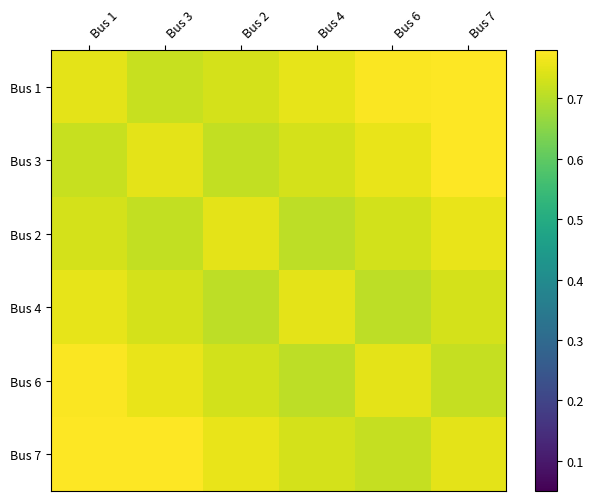

Reading left to right, what are all the values shown in this chart?

Bus 1: Bus 1=0.8	Bus 3=0.7	Bus 2=0.7	Bus 4=0.8	Bus 6=0.8	Bus 7=0.8
Bus 3: Bus 1=0.7	Bus 3=0.8	Bus 2=0.7	Bus 4=0.7	Bus 6=0.8	Bus 7=0.8
Bus 2: Bus 1=0.7	Bus 3=0.7	Bus 2=0.8	Bus 4=0.7	Bus 6=0.7	Bus 7=0.8
Bus 4: Bus 1=0.8	Bus 3=0.7	Bus 2=0.7	Bus 4=0.8	Bus 6=0.7	Bus 7=0.7
Bus 6: Bus 1=0.8	Bus 3=0.8	Bus 2=0.7	Bus 4=0.7	Bus 6=0.8	Bus 7=0.7
Bus 7: Bus 1=0.8	Bus 3=0.8	Bus 2=0.8	Bus 4=0.7	Bus 6=0.7	Bus 7=0.8